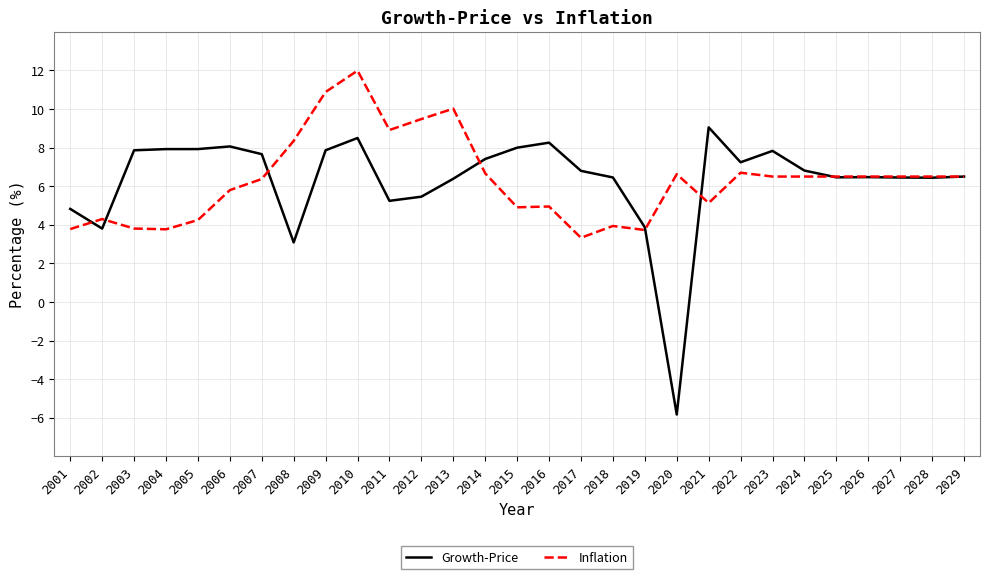

Read the Growth-Price value at 2020.

-5.8